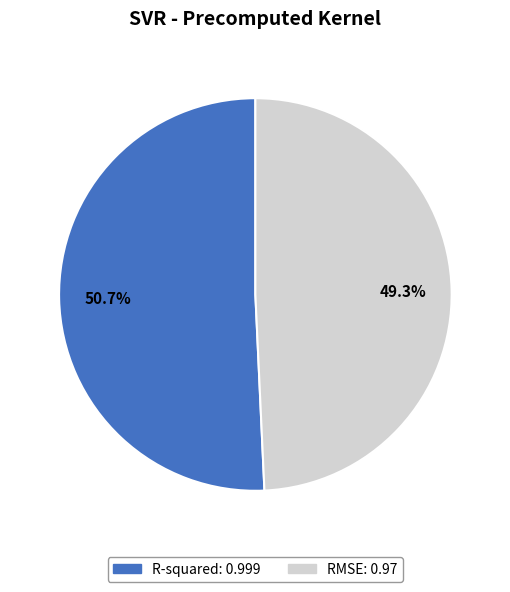

Is it true that R-squared is 64% of the pie?

False